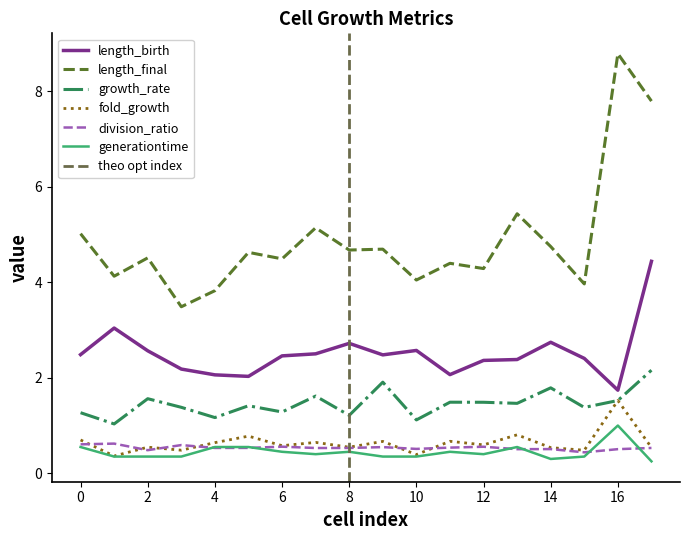

How many distinct data groups are displayed?

6